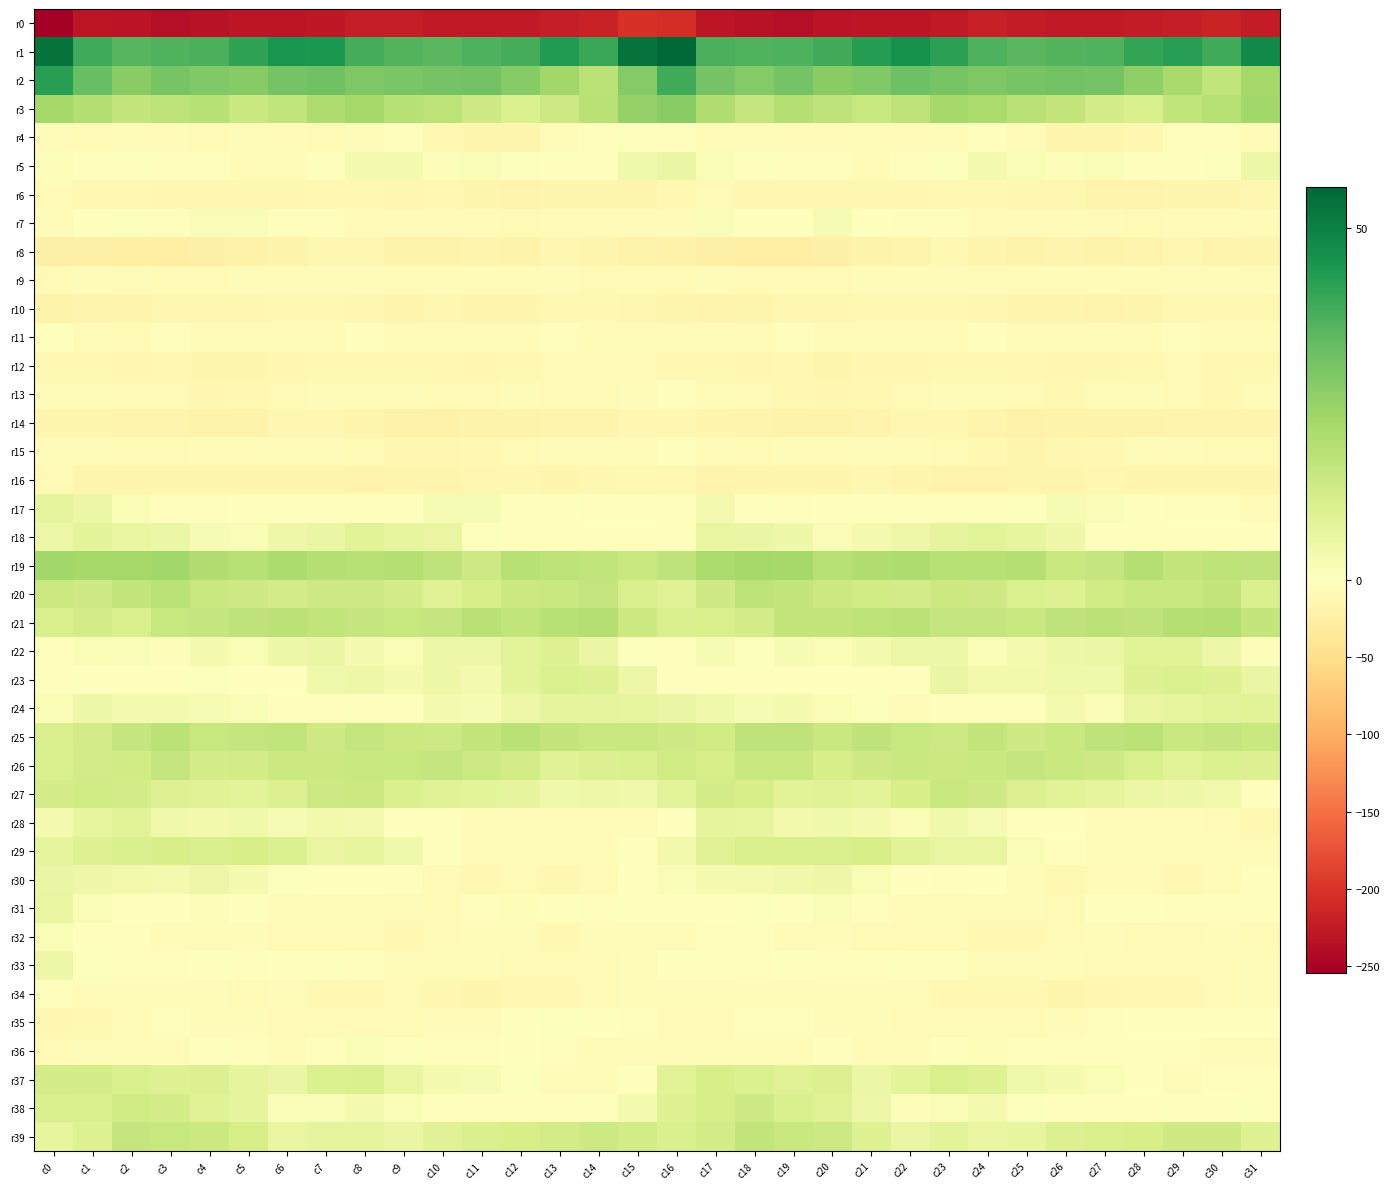

How many series are shown in this chart?

40